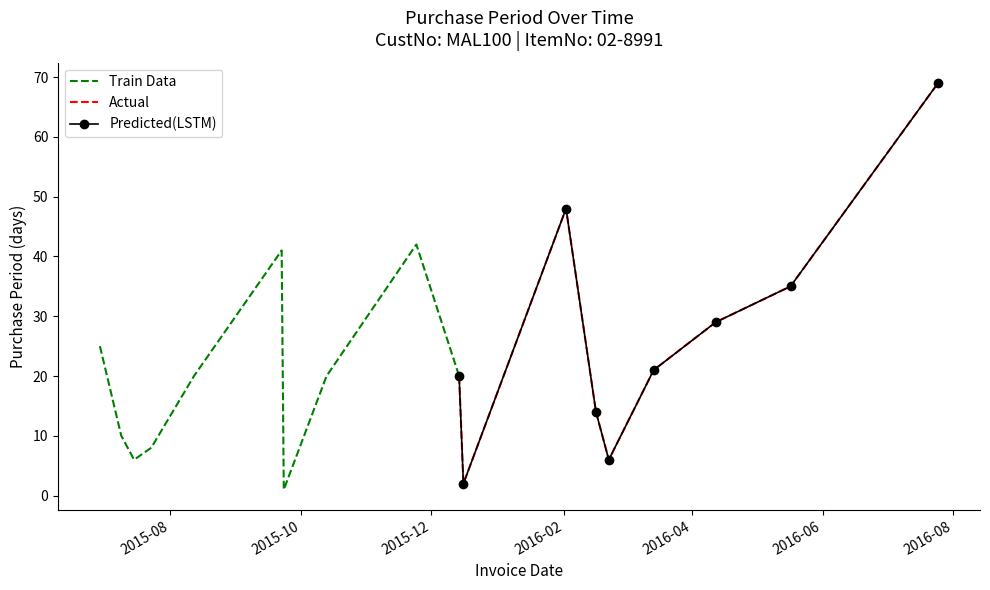

What is the approximate value at 2015-11-24, to the nearest 10?

40